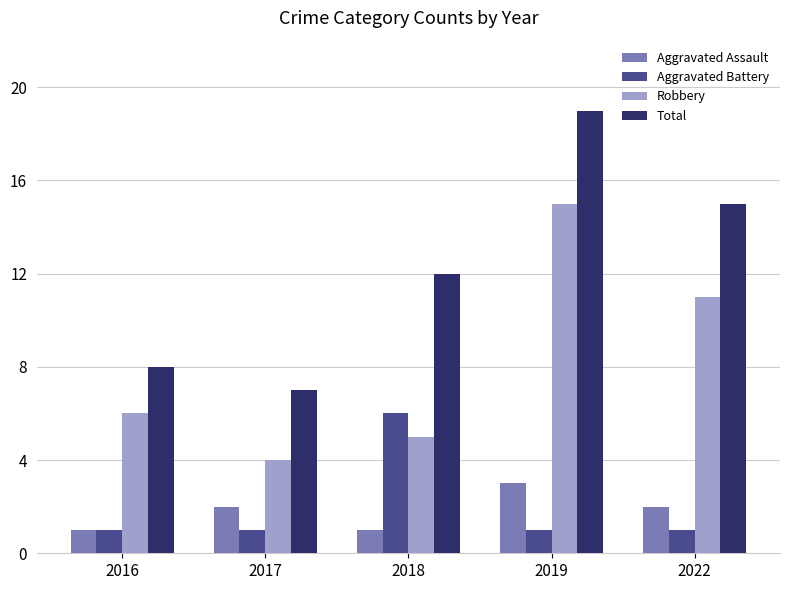

Are the bars horizontal?

No